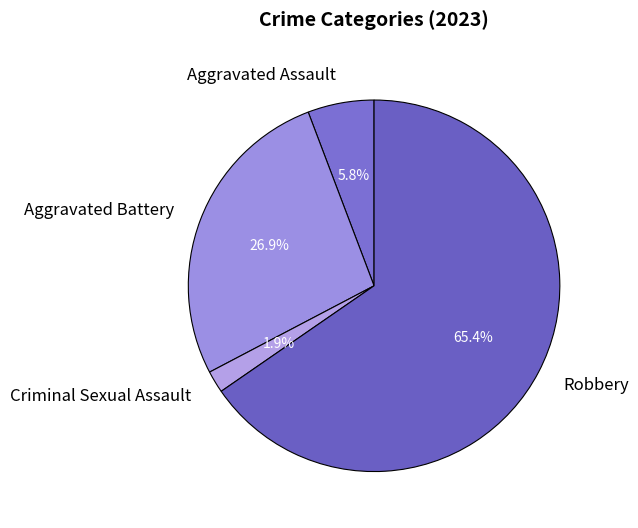

Does Robbery represent more than half of the total?

Yes